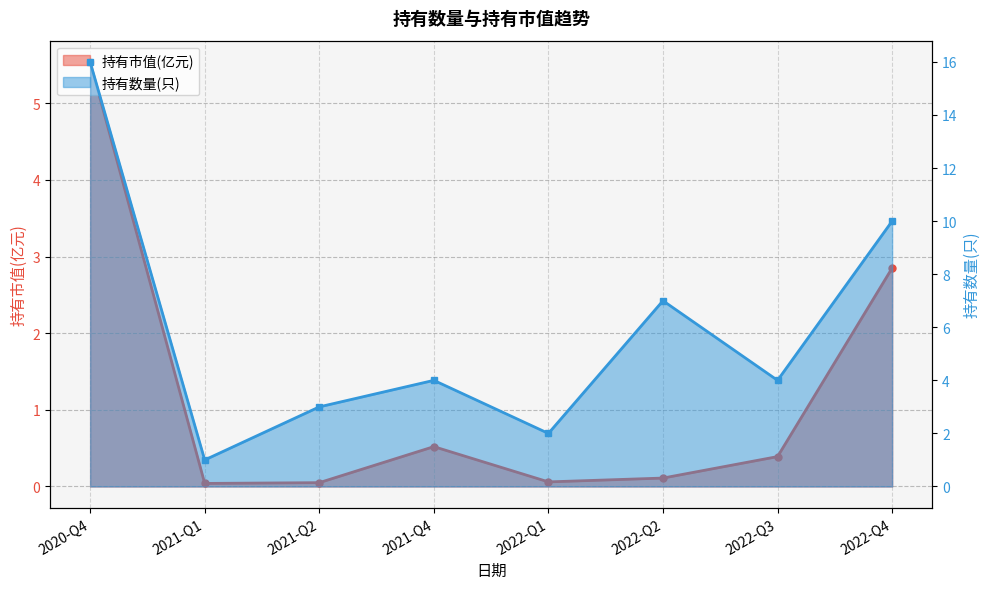

Where is the first local maximum for 持有数量(只)?

2021-Q4